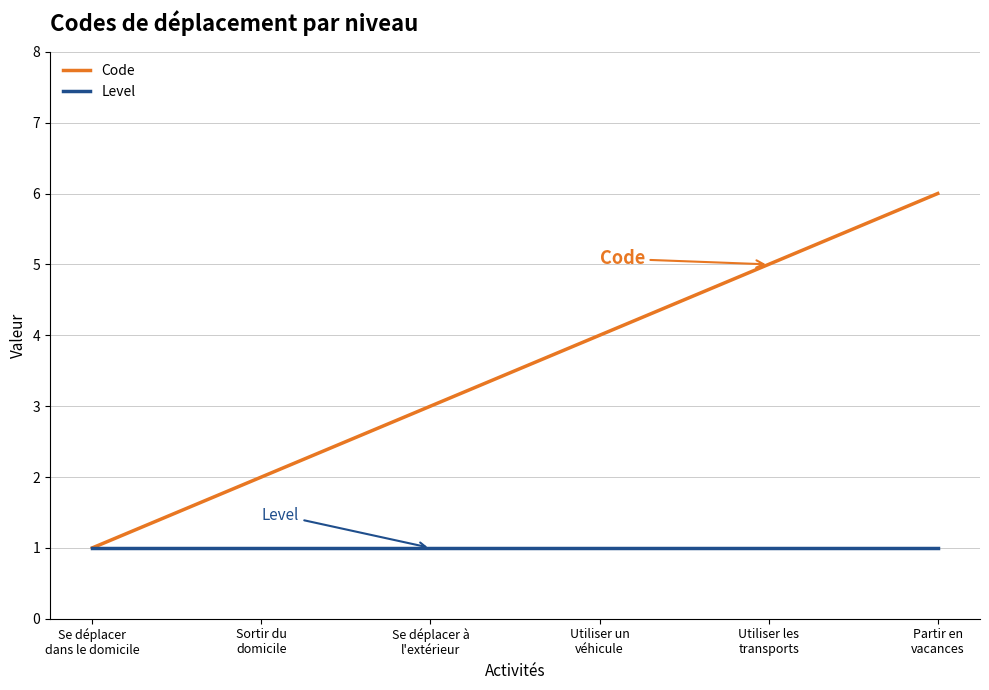

What is the difference between the maximum and minimum values in the Code series?

5